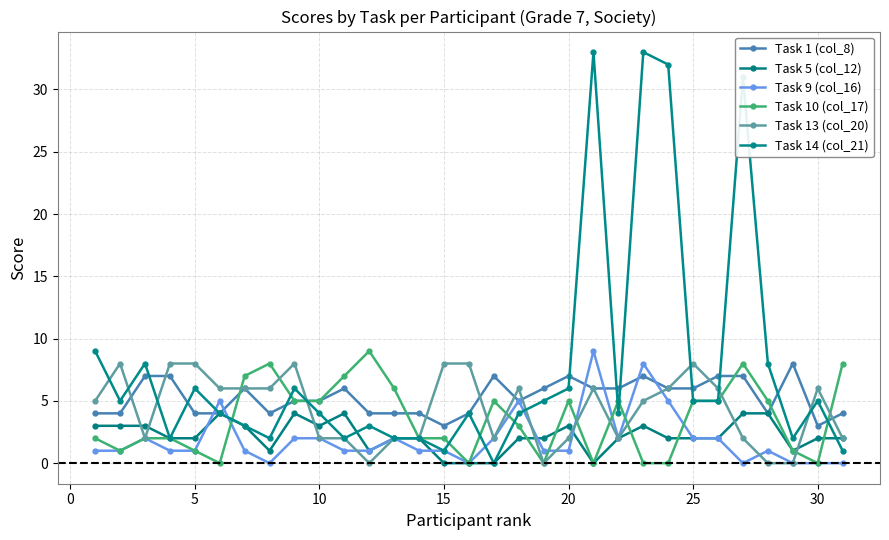

How many data points does each series have?

31